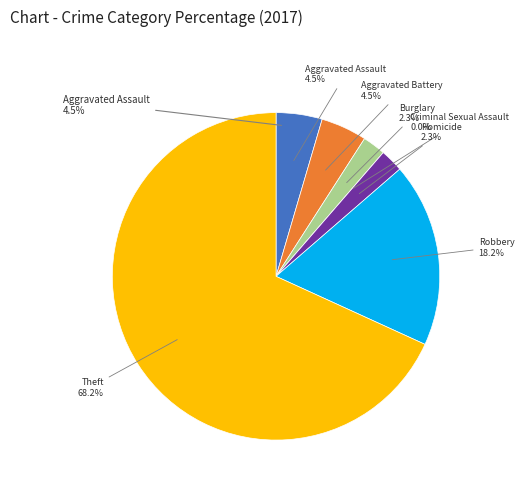

Rank the categories by value from highest to lowest.

Theft, Robbery, Aggravated Assault, Aggravated Battery, Burglary, Homicide, Criminal Sexual Assault